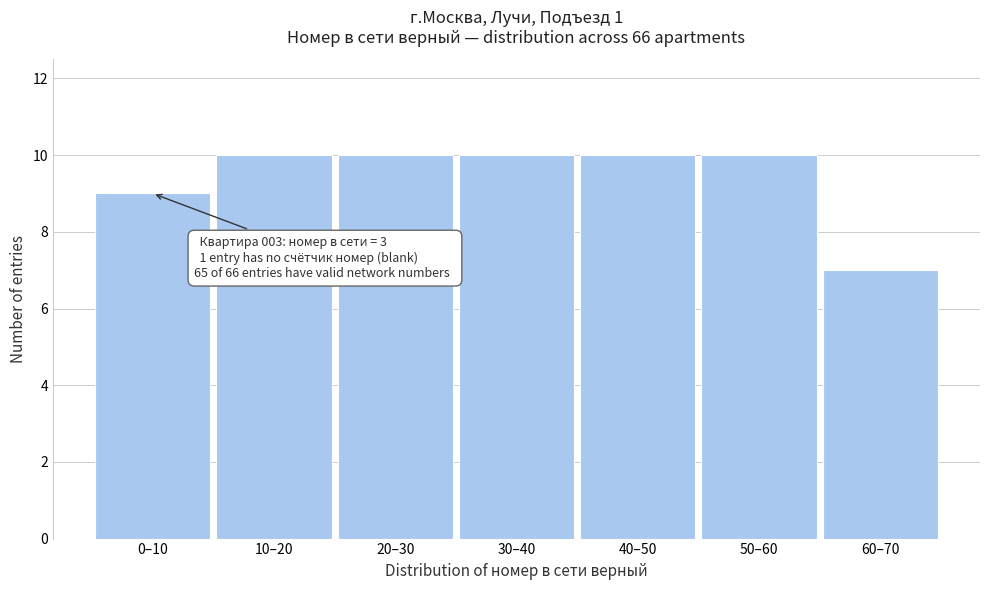

Reading right to left, transcribe all the data shown in this chart.

60–70=7	50–60=10	40–50=10	30–40=10	20–30=10	10–20=10	0–10=9